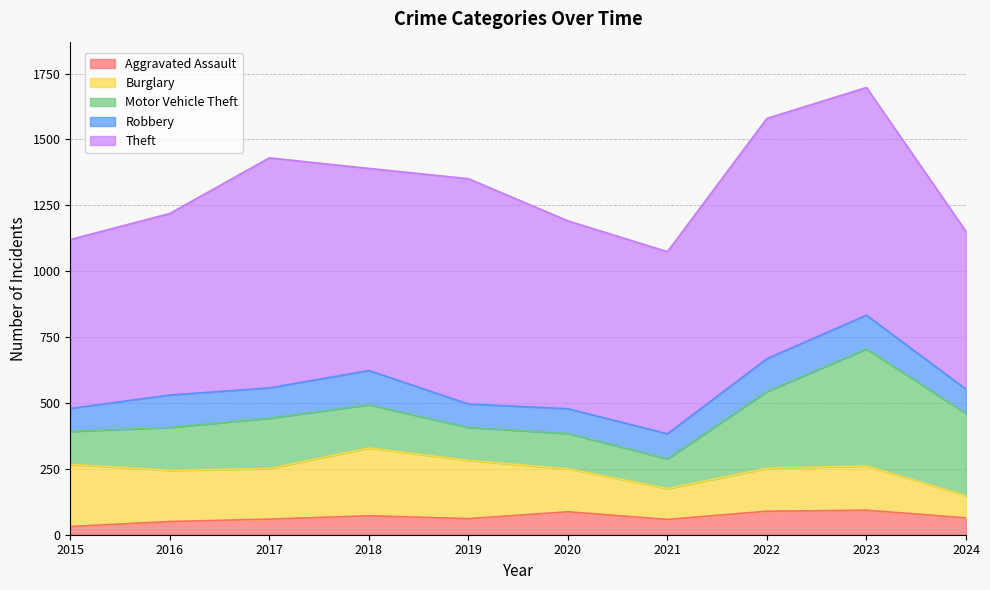

What is the sum of the Aggravated Assault values at 2015 and 2019?

92